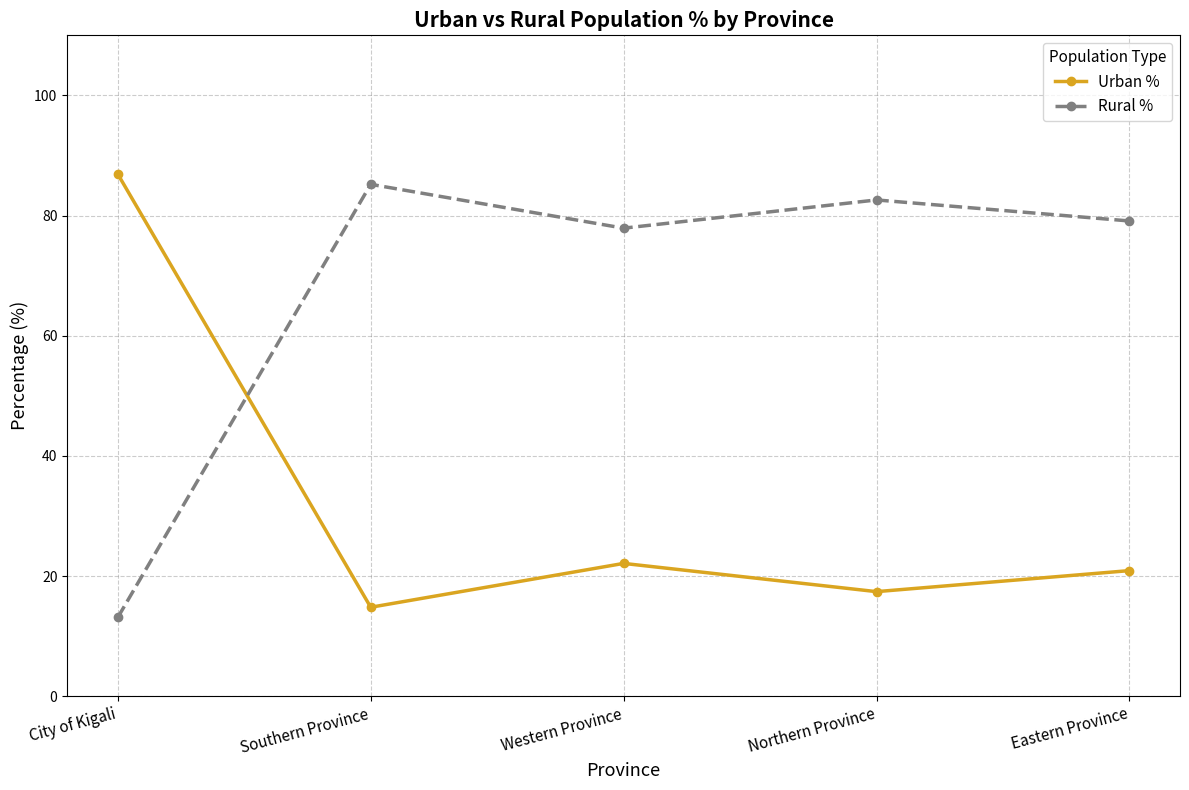

What is the spread (max minus min) of values at Southern Province?

70.4